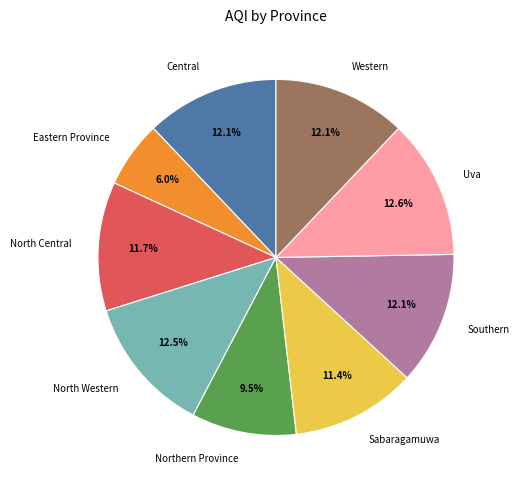

The Central slice represents 12% of the pie. True or false?

True